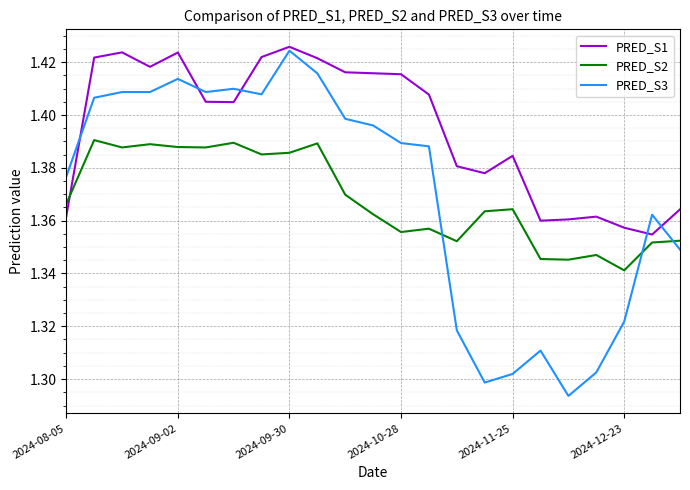

Which series has the widest spread of values?

PRED_S3